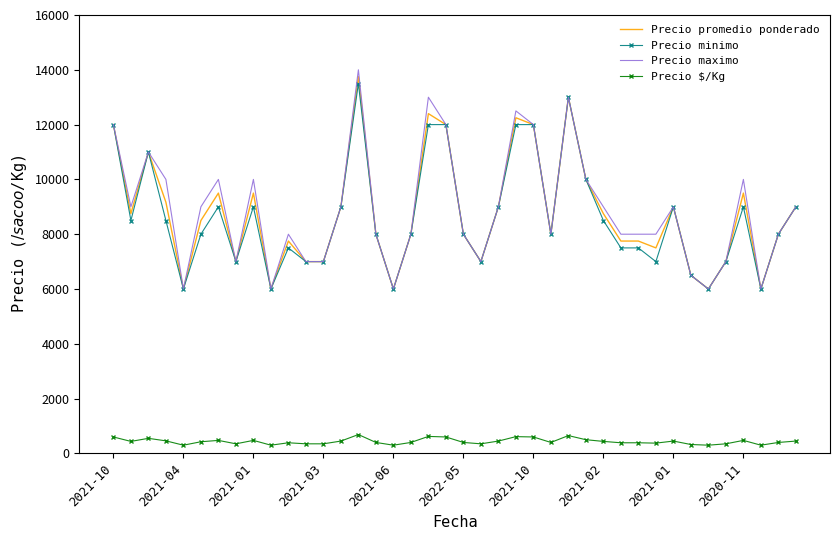

Which series has the largest range (max minus min)?

Precio maximo